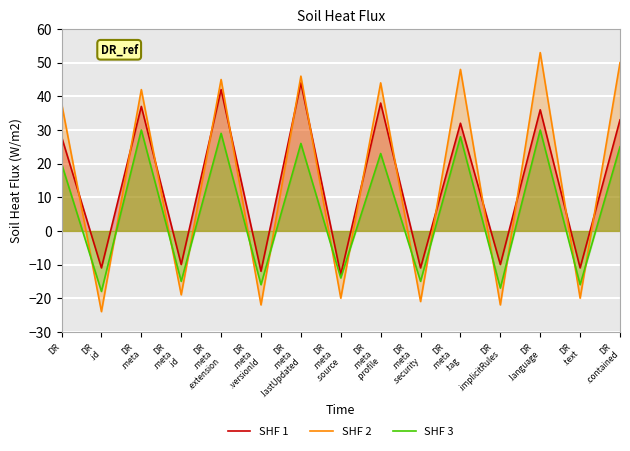

What is the average value of the SHF 3 series?

7